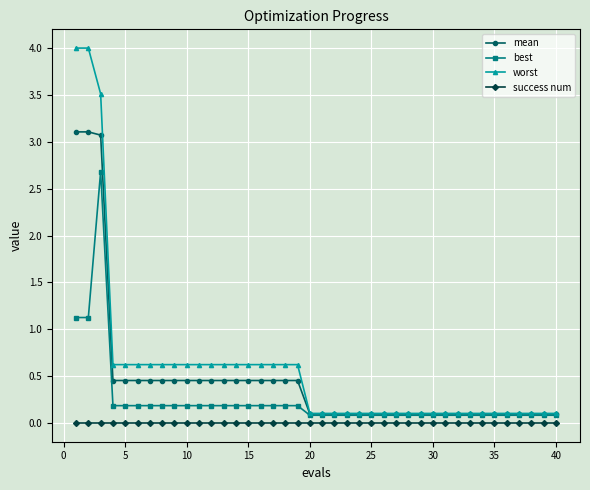

True or false: worst and success num intersect in this chart.

False